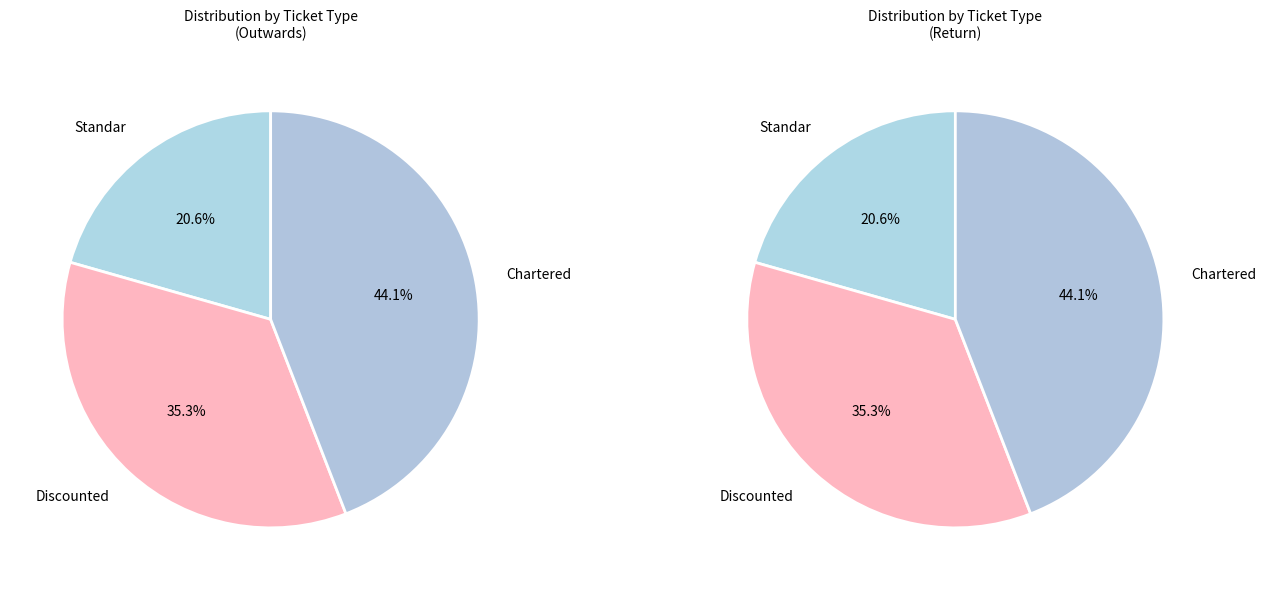

Is the sum of Standar and Discounted greater than half?

Yes